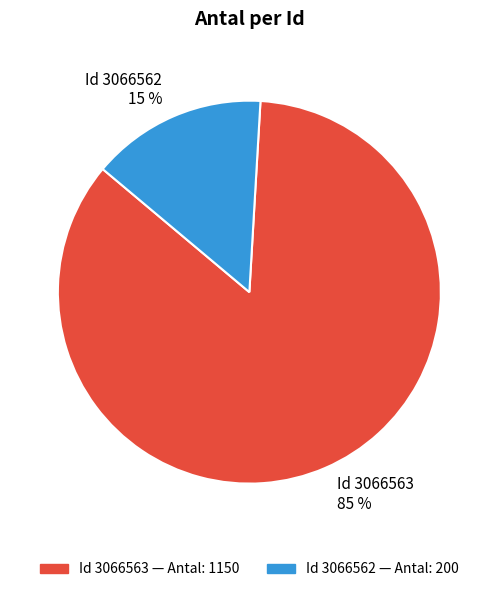

To the nearest percent, what is the average slice percentage?

50%